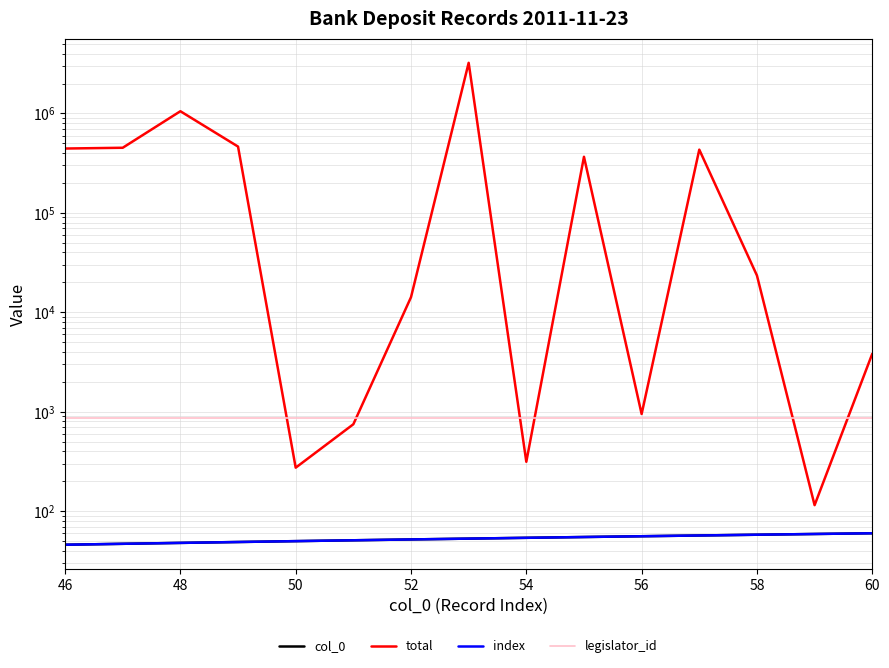

Is the value of index at 52 greater than the value of legislator_id at 58?

No